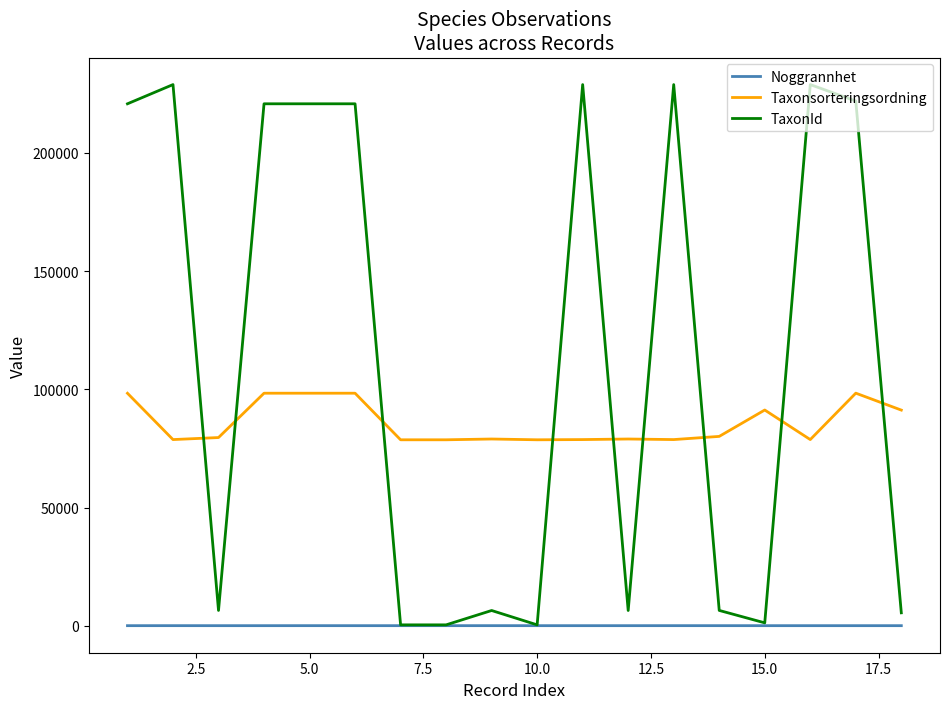

Which series has the widest spread of values?

TaxonId